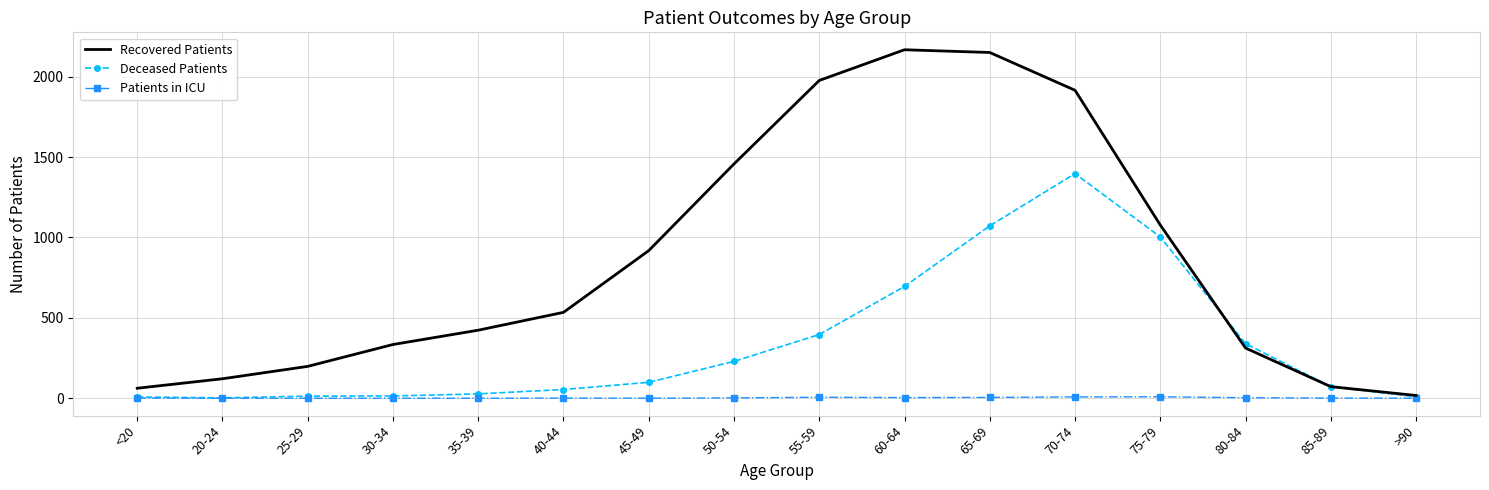

How many categories are shown in the chart?

16